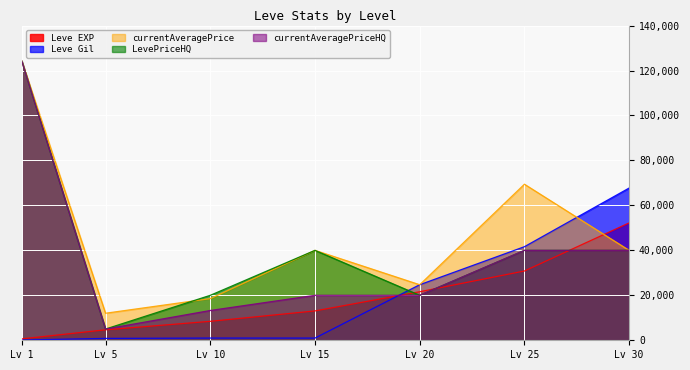

Count the number of categories in the chart.

7